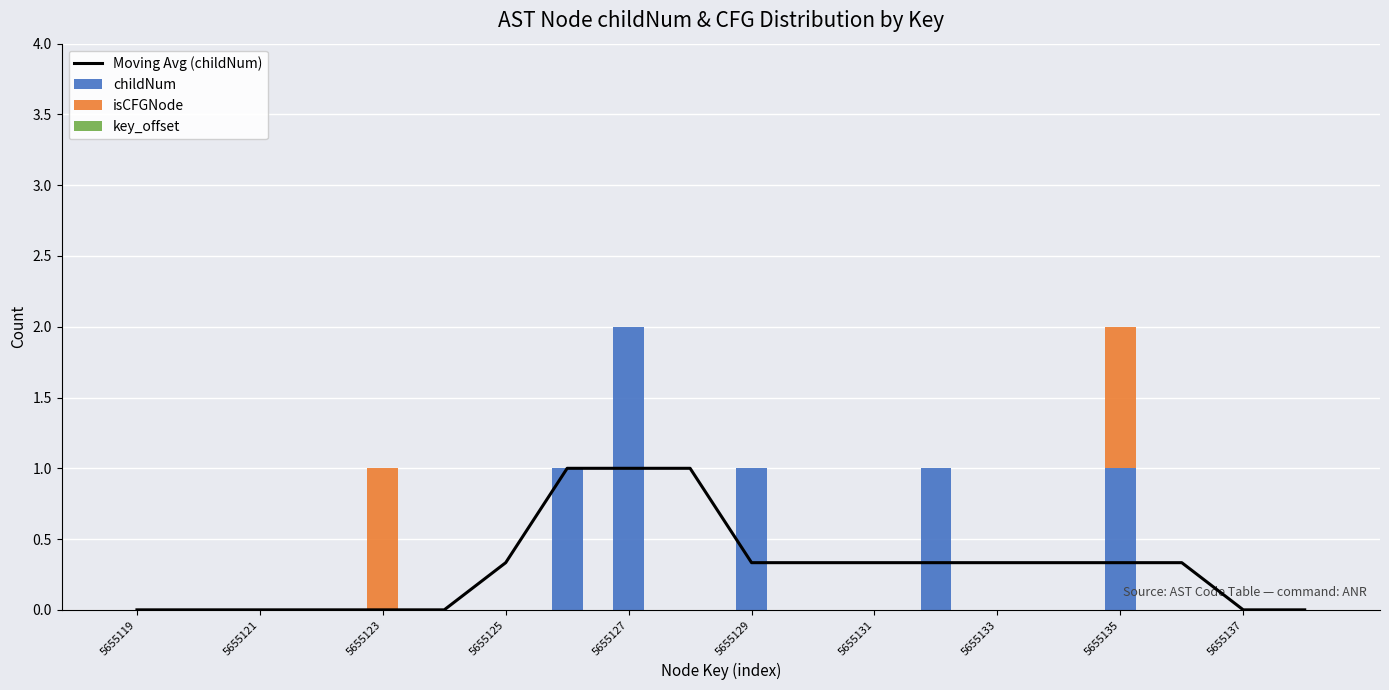

The childNum series shows 1 at 5655123. True or false?

False